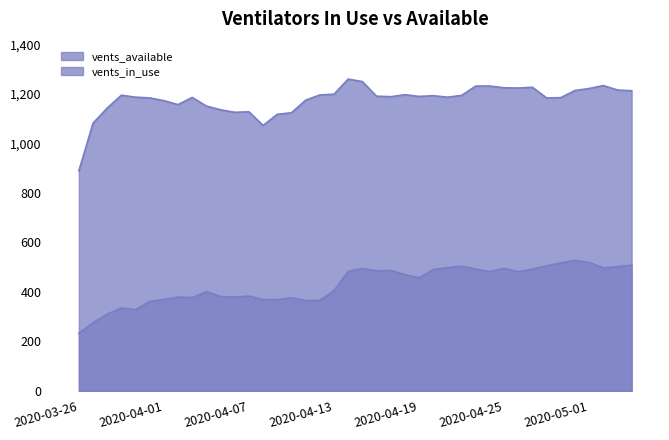

True or false: vents_available and vents_in_use cross at least once.

False